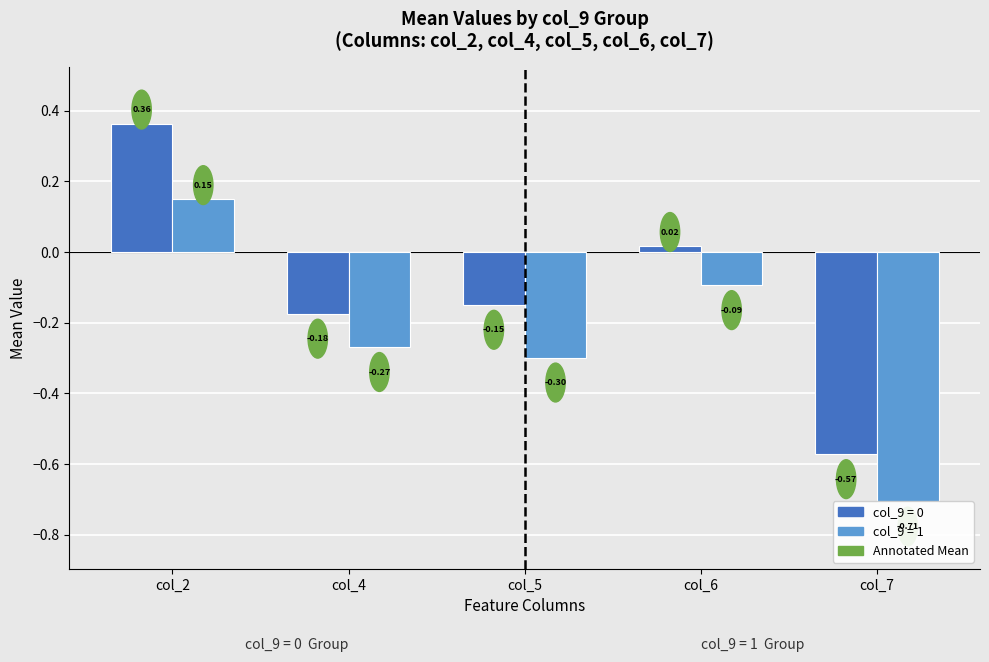

True or false: col_7 has a value of -0.2 at 0.

False